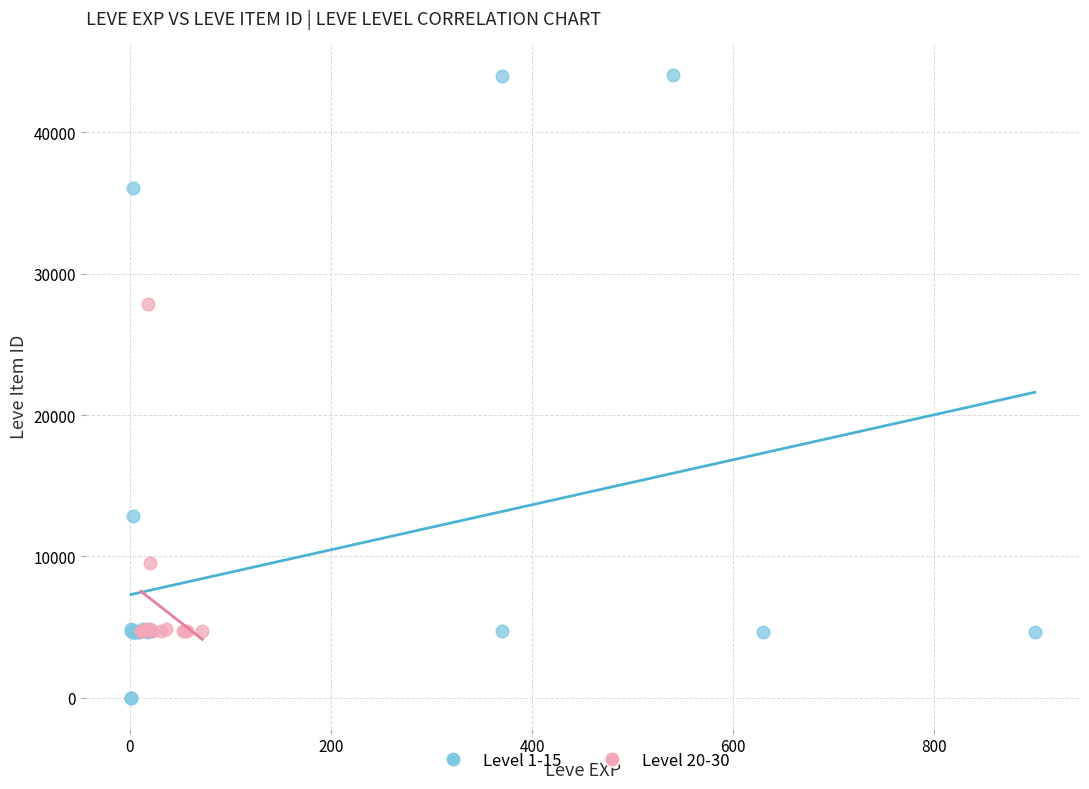

Which series contains the lowest Y value?

Level 1-15